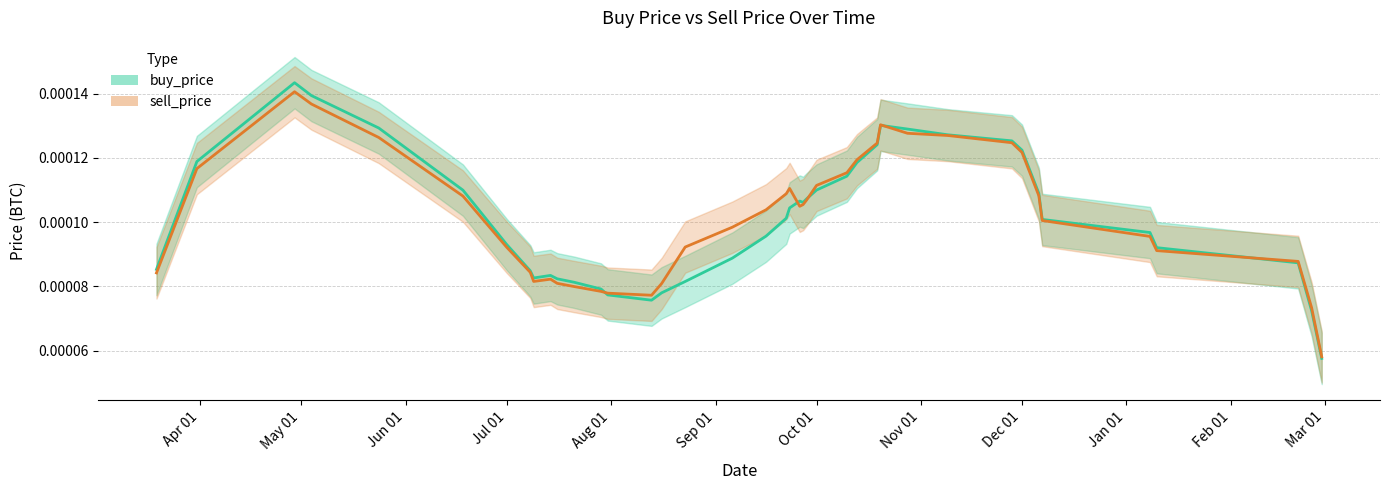

True or false: buy_price has more than 2 interior local peaks.

True